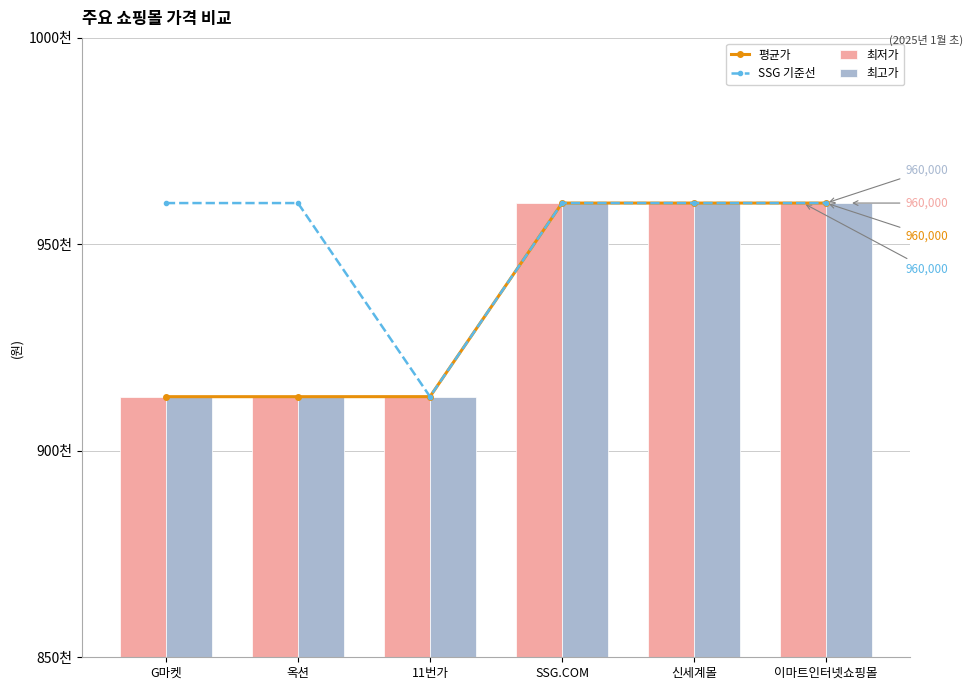

What is the label of the 6th bar from the right?

G마켓